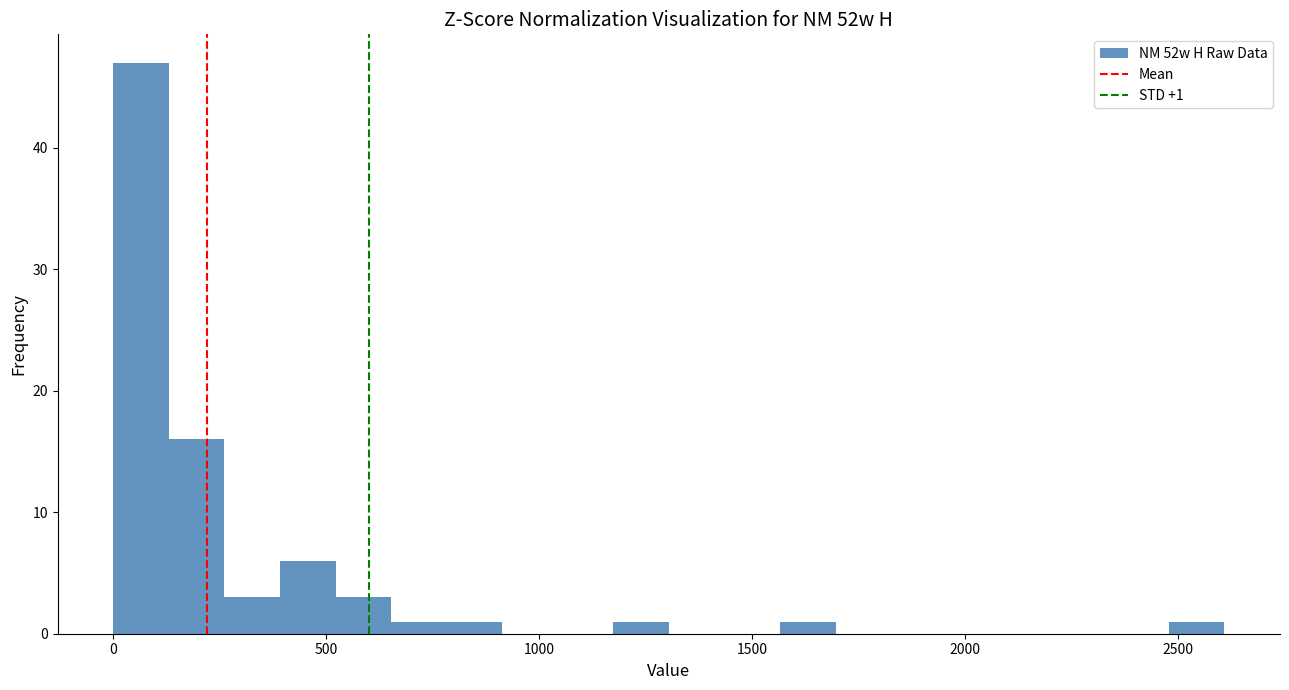

Read against the x-axis, roughly where is the centre of the tallest bar?

50